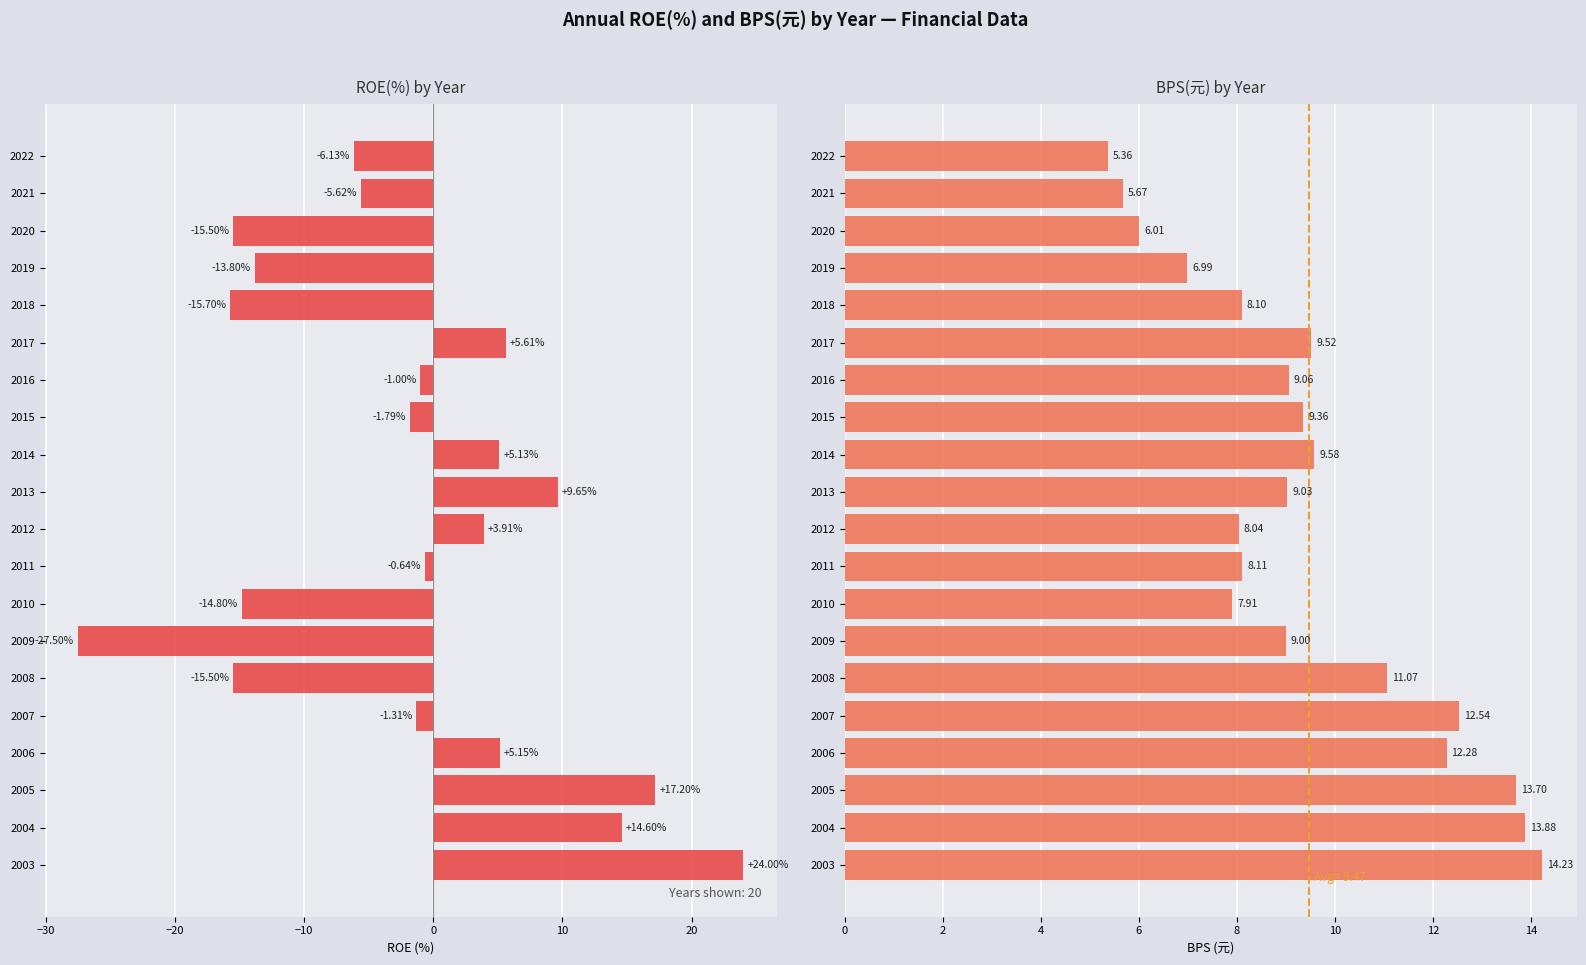

What are all the series names shown in the legend?

ROE(%), BPS(元)